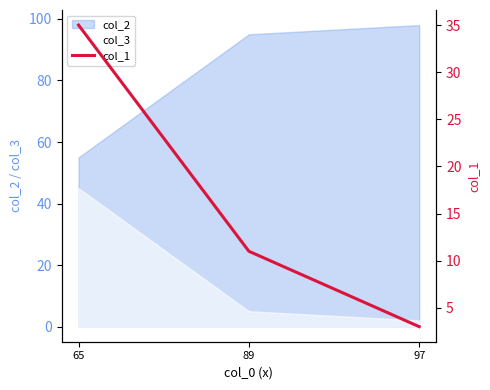

The col_2 series shows 98 at 97. True or false?

True